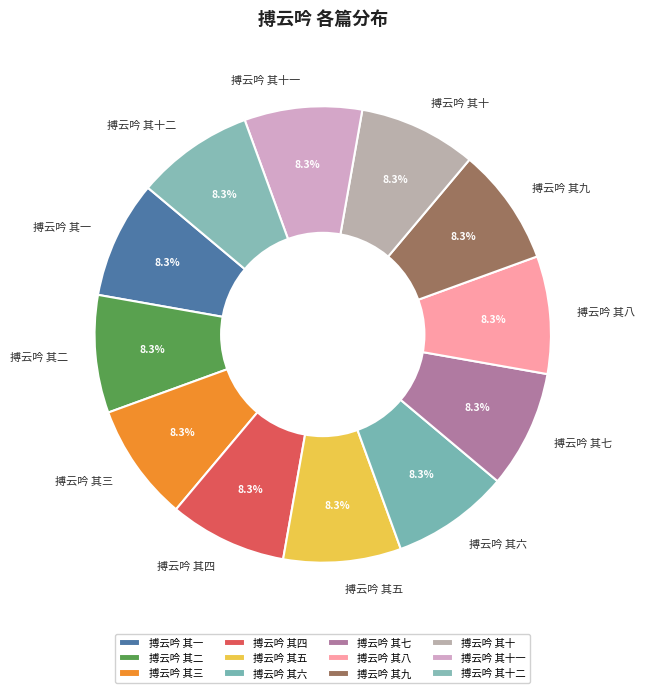

Is 搏云吟 其十一 the majority of the pie?

No